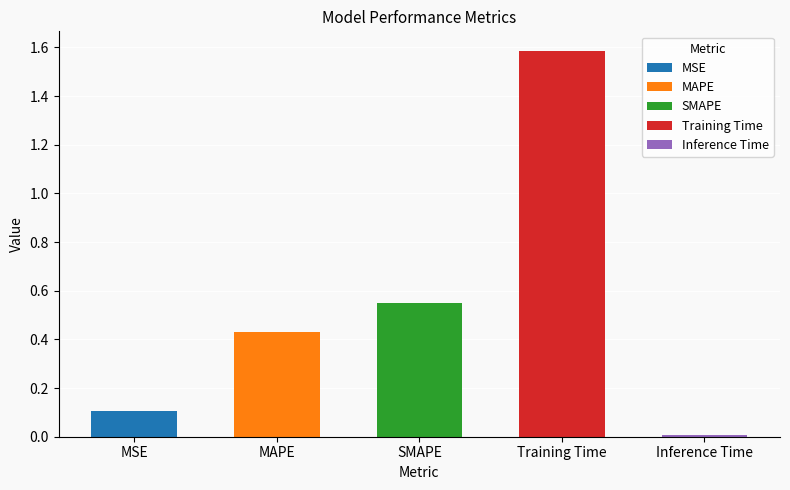

Reading right to left, list all the values displayed in this chart.

0.0	1.6	0.5	0.4	0.1